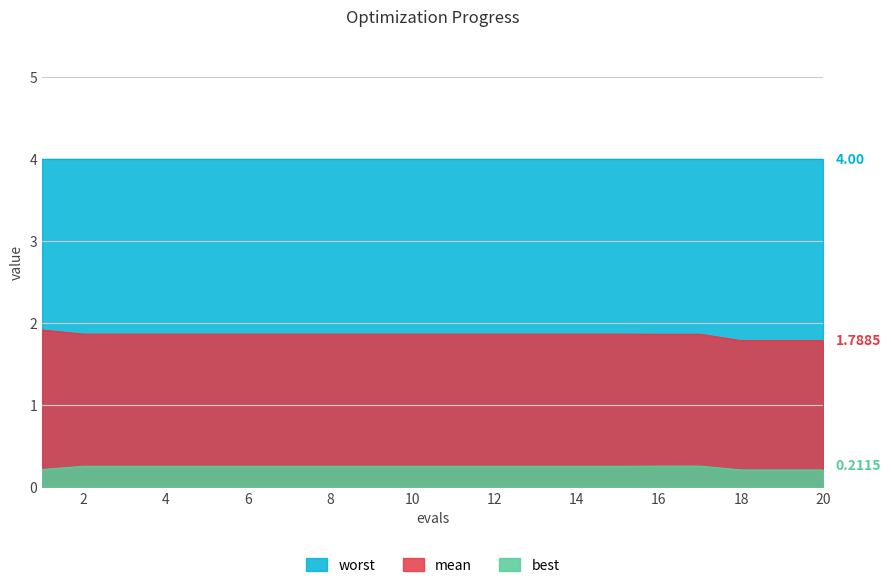

Rank the categories by mean value from lowest to highest.

18, 19, 20, 16, 17, 2, 3, 4, 5, 6, 7, 8, 9, 10, 11, 12, 13, 14, 15, 1